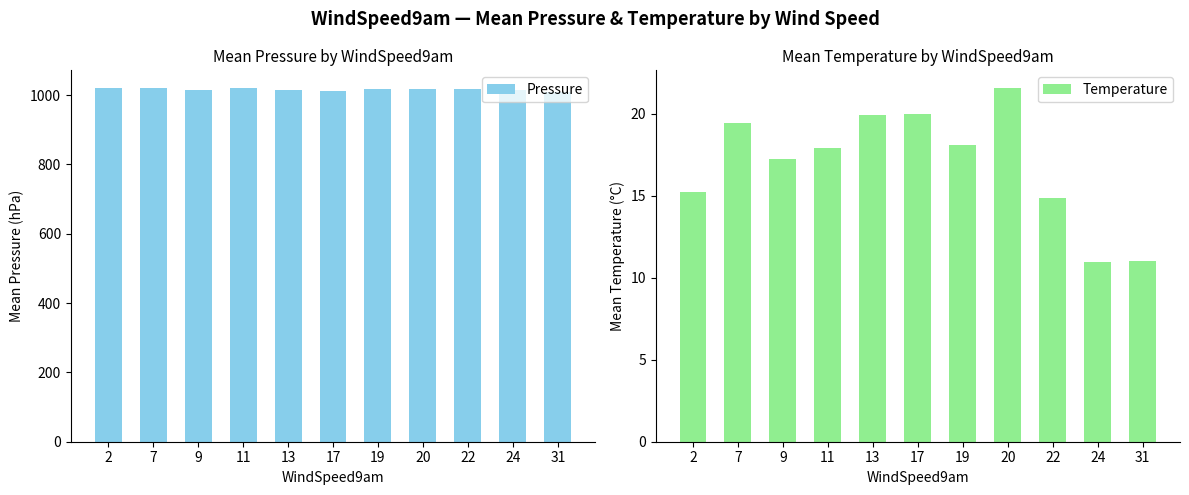

What is the value of the Pressure bar at the 1st from the left?

1020.4